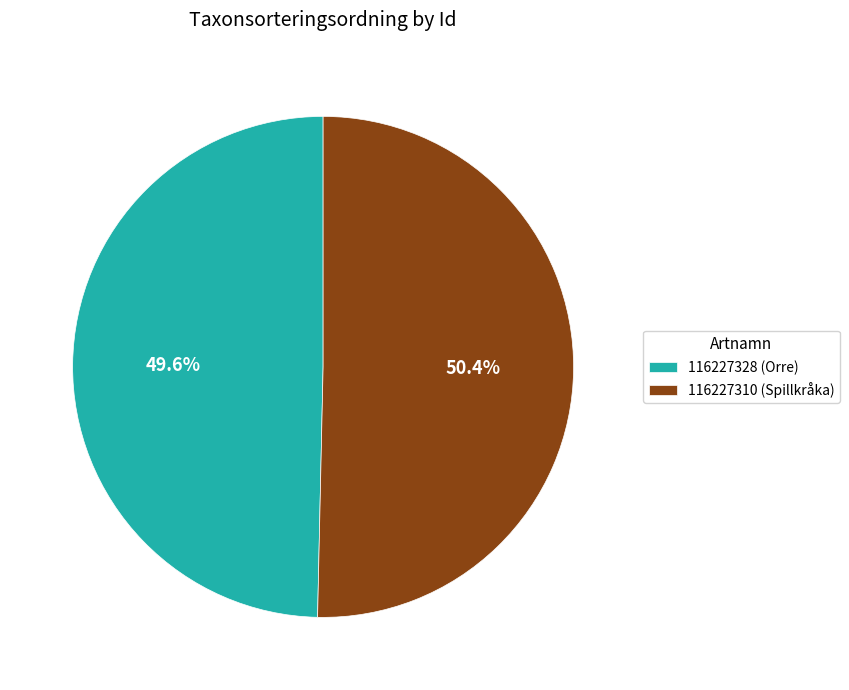

Does any single category account for the majority?

Yes